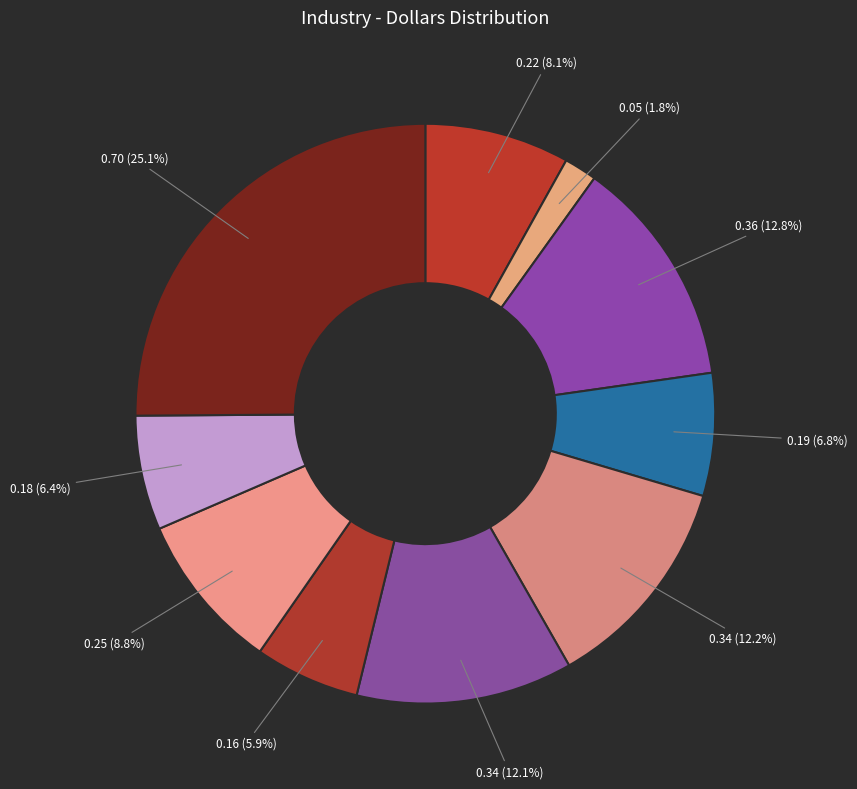

Which slice is the largest?

Manufacture of coke and petroleum